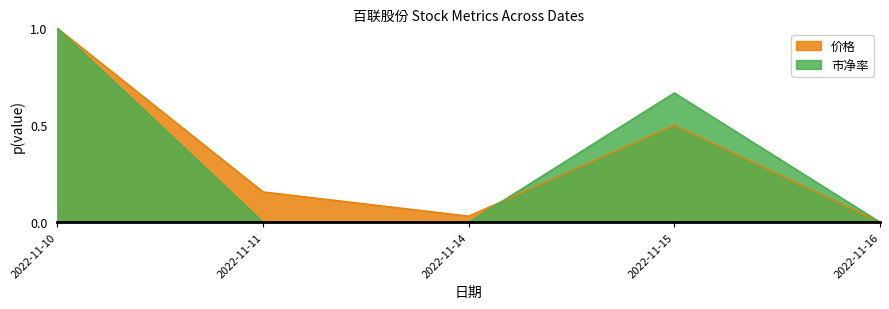

Which category has the highest value in the 价格 series?

2022-11-10